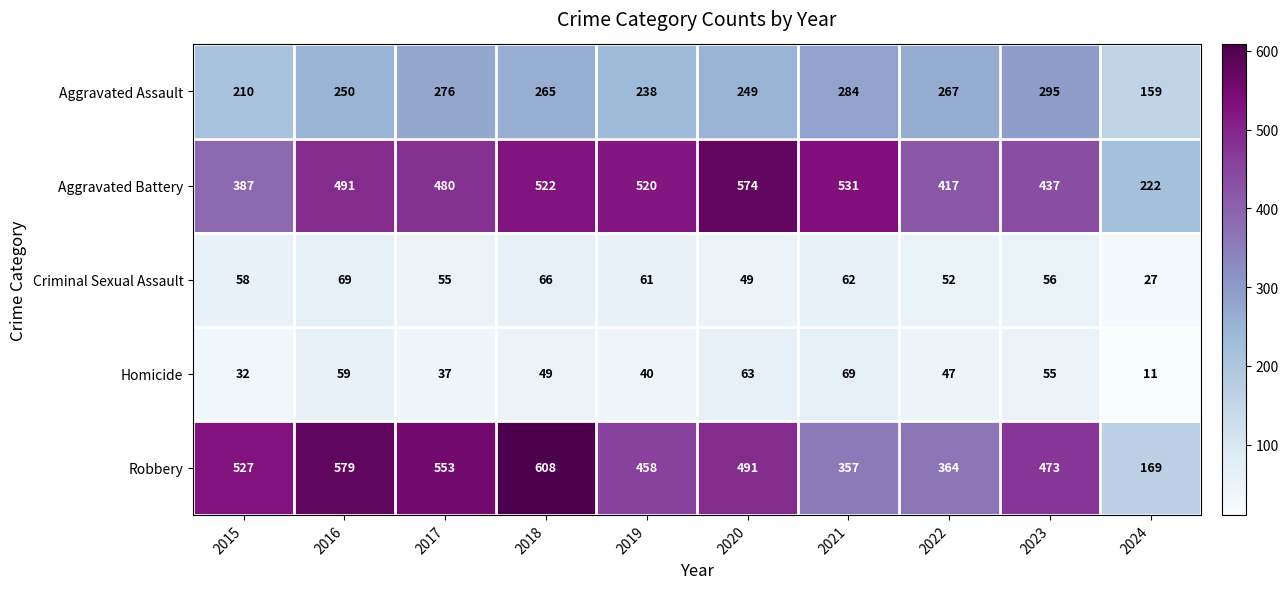

What is the total value across all series at 2018?

1510